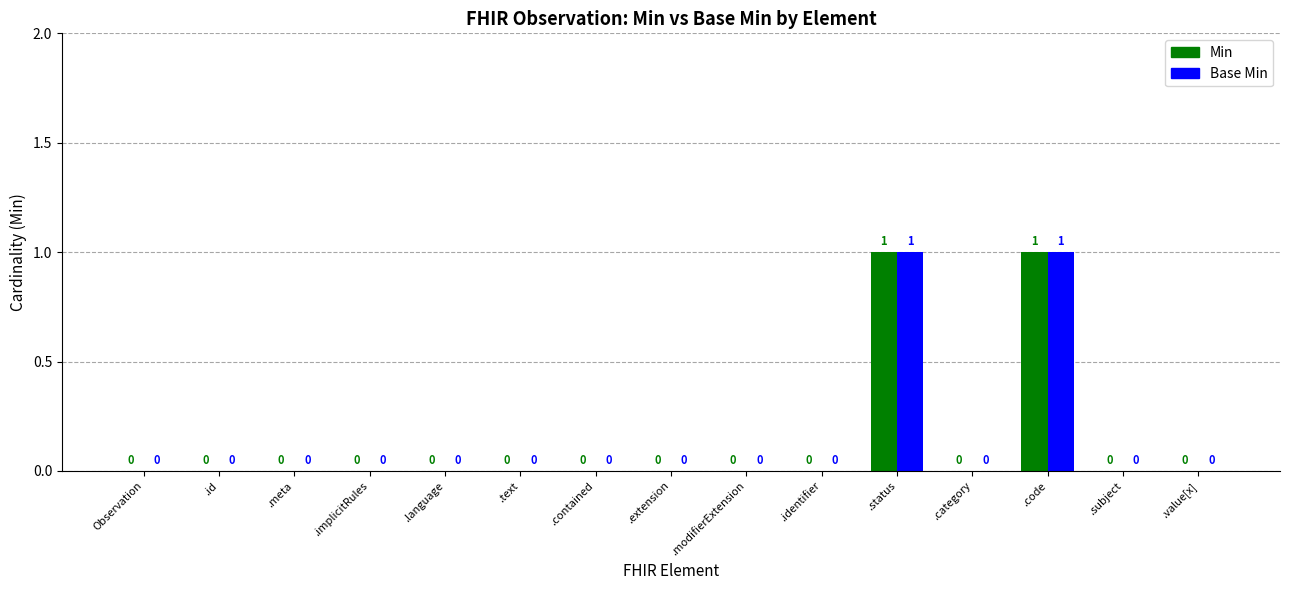

The value of Min at .id is 1. True or false?

False